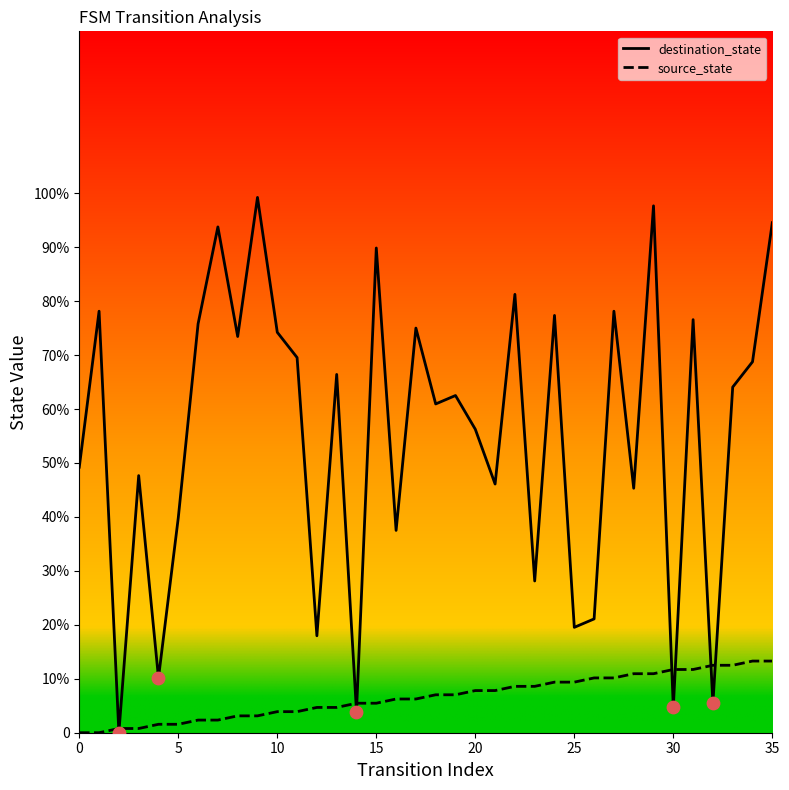

Which series has the largest total across all categories?

destination_state